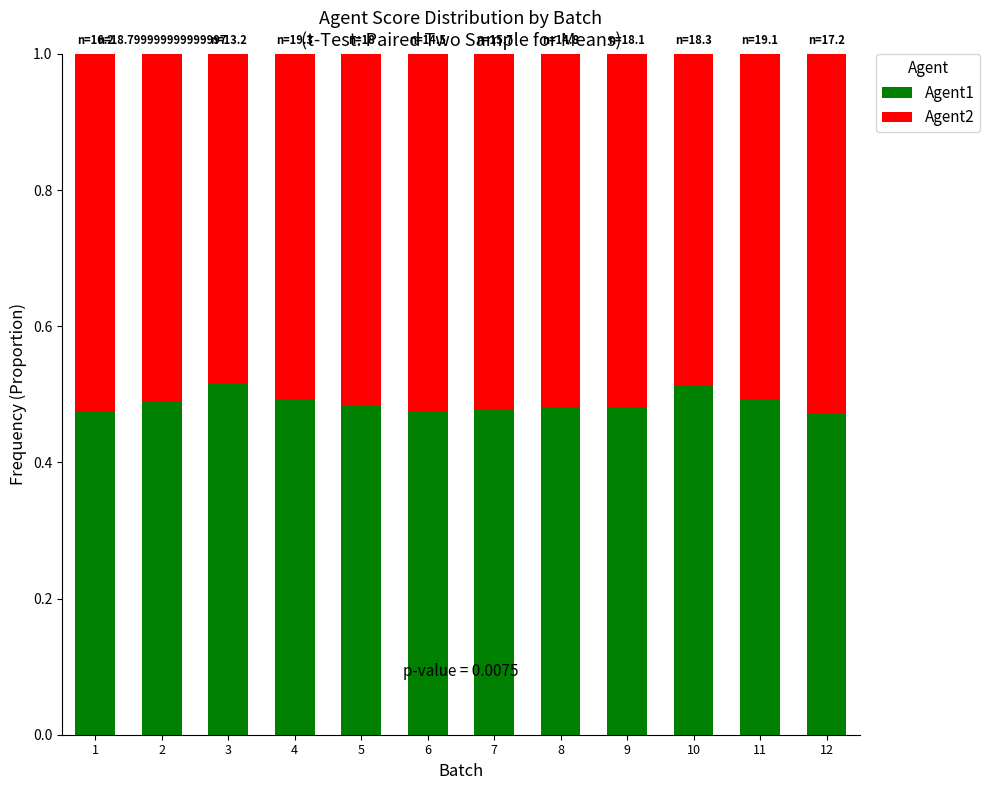

Count the Agent1 values in the range 0 to 1.

12